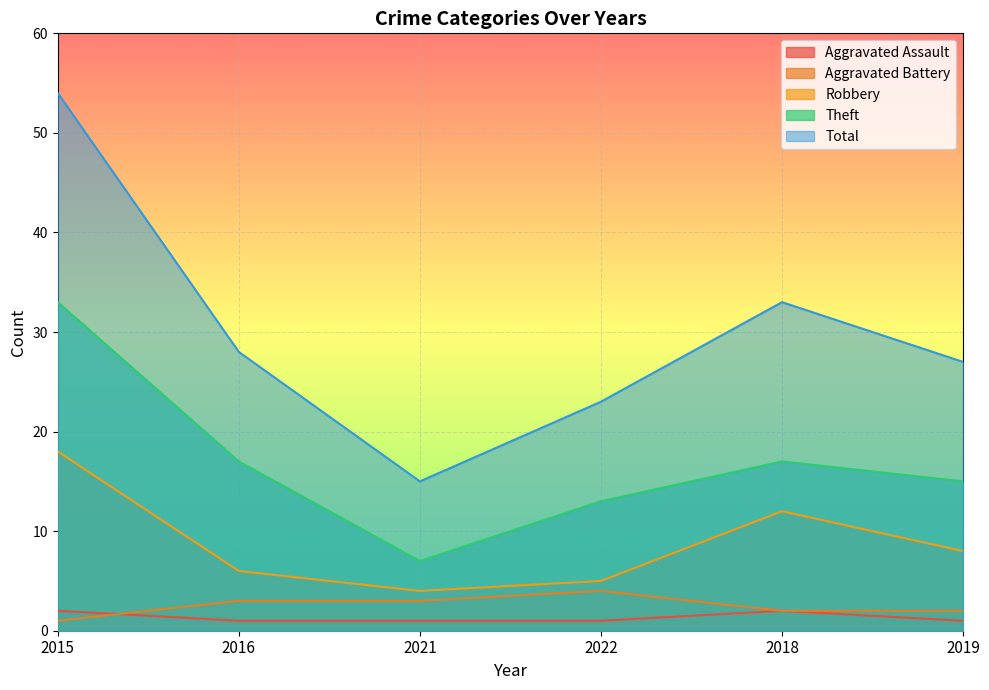

What is the lowest value of the Robbery series?

4